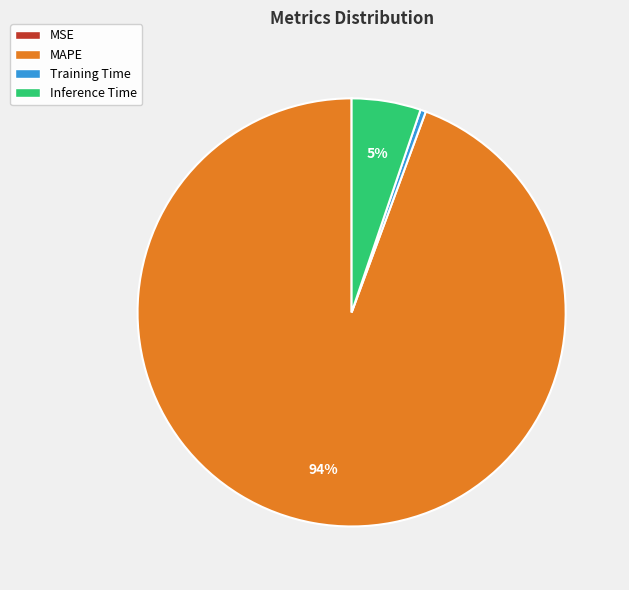

The MAPE slice represents 99% of the pie. True or false?

False